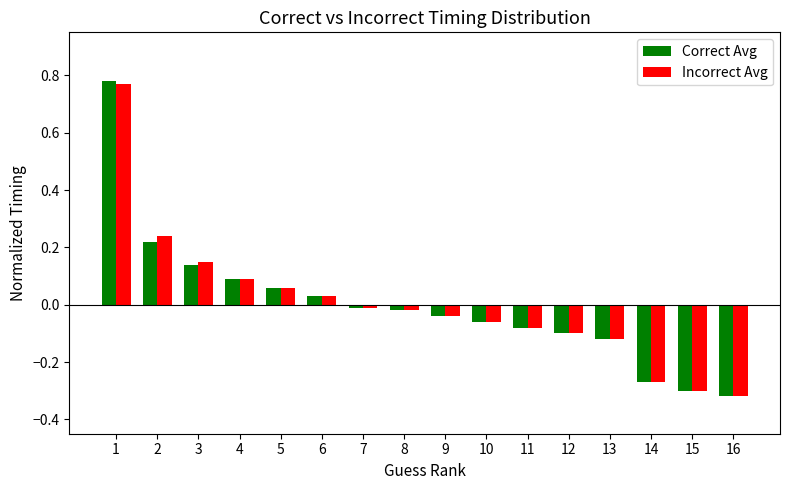

What is the difference between the maximum and minimum values in the Correct Avg series?

1.1